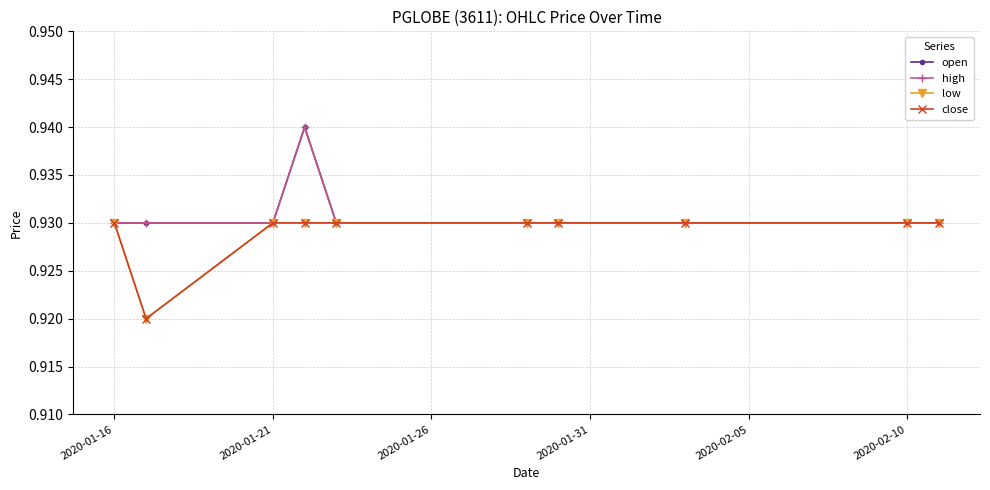

How many lines are shown in the chart?

4